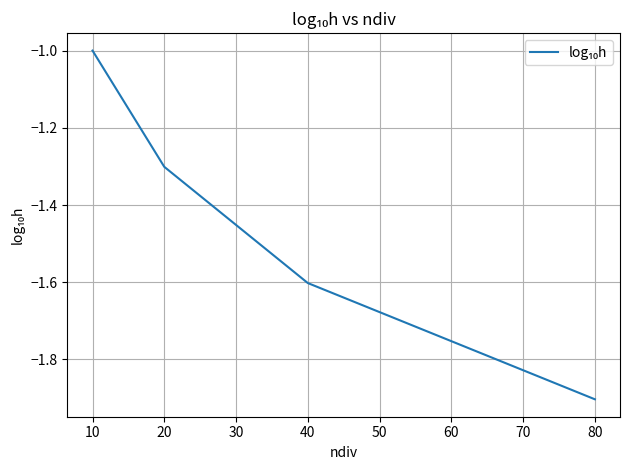

Count the values in the range -1 to 0.

1